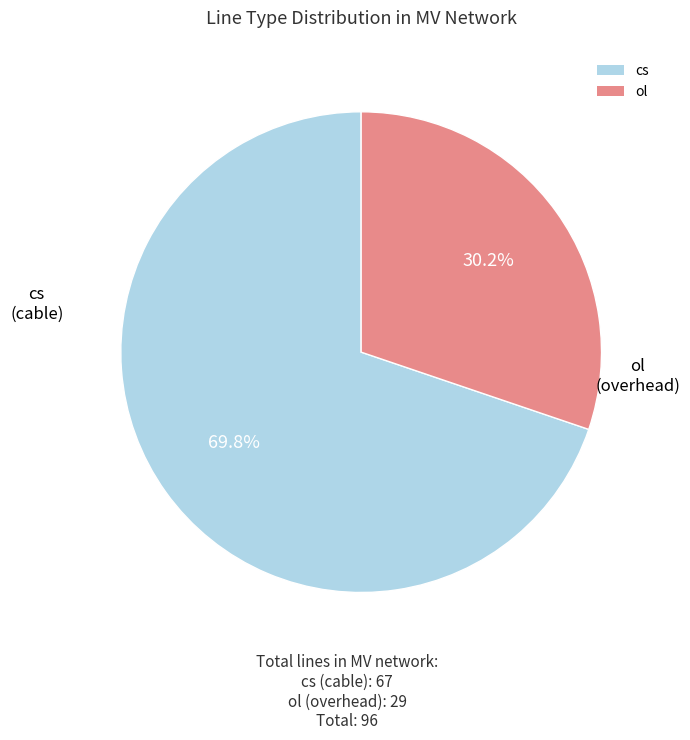

Do cs and ol together represent more than half of the pie?

Yes